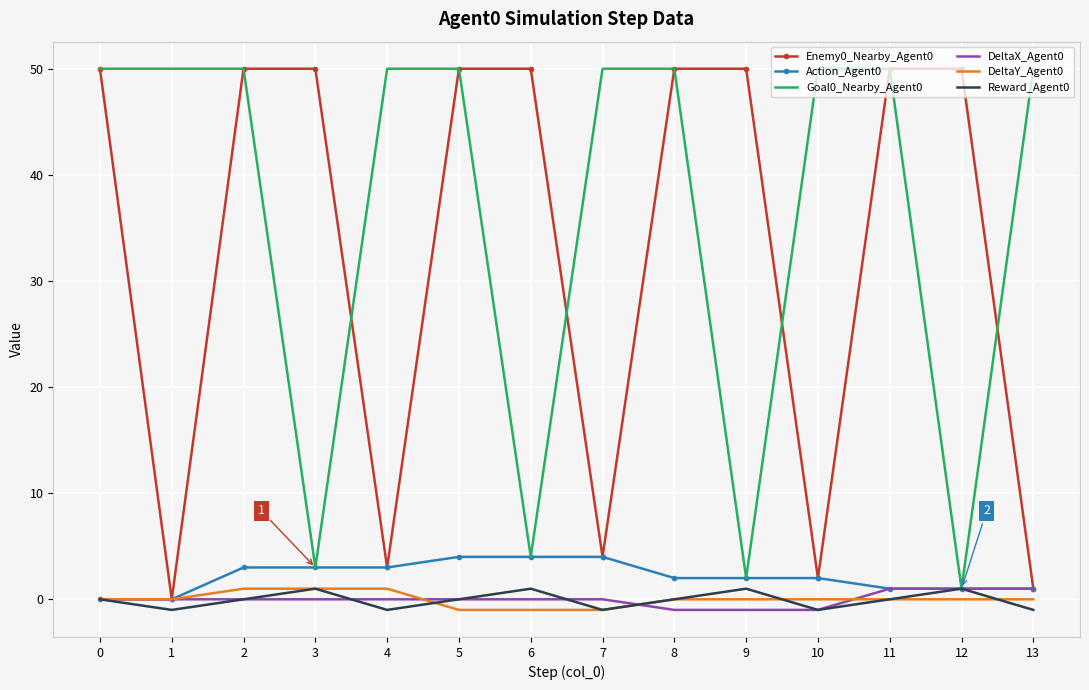

The value of DeltaY_Agent0 at 8 is 0. True or false?

True